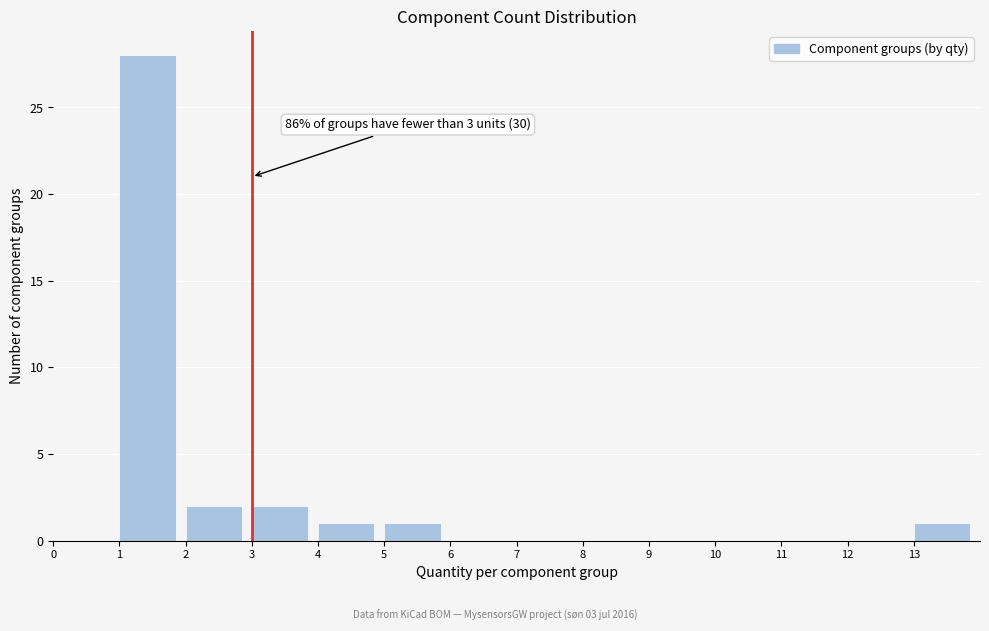

Reading left to right, what are all the values shown in this chart?

0=0	1=28	2=2	3=2	4=1	5=1	6=0	7=0	8=0	9=0	10=0	11=0	12=0	13=1